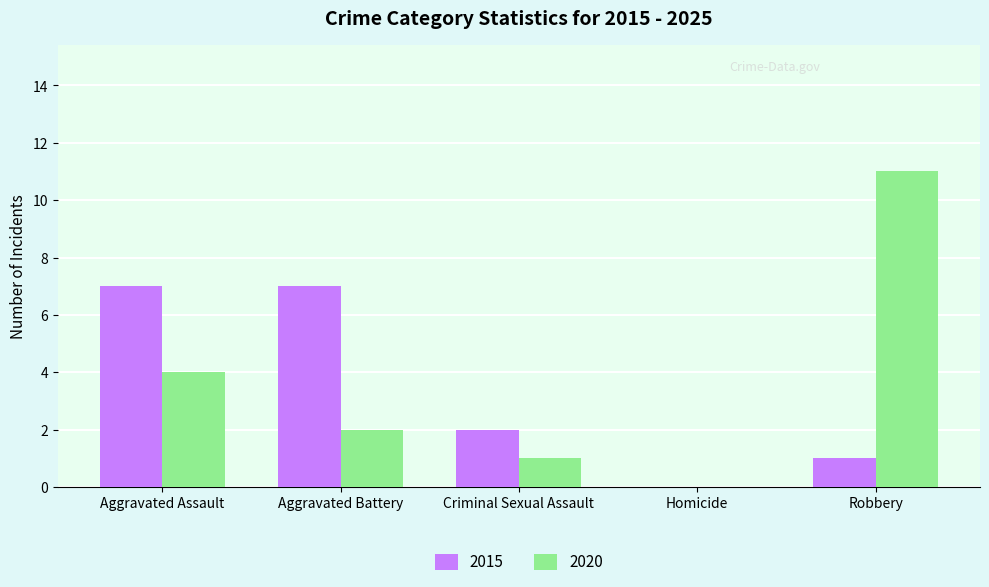

The value of 2015 at Homicide is 0. True or false?

True